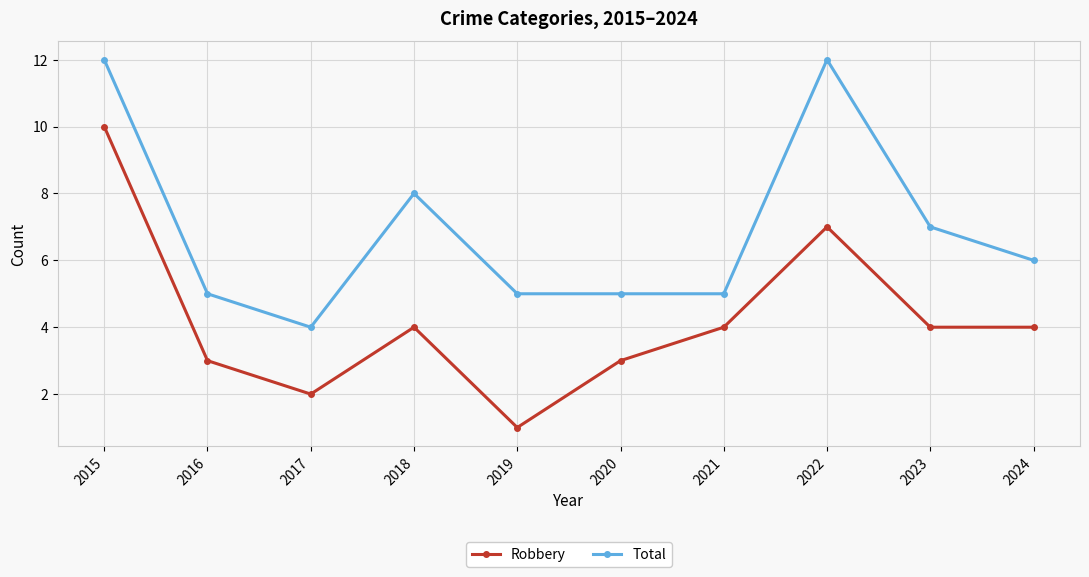

The Robbery series shows 2 at 2016. True or false?

False